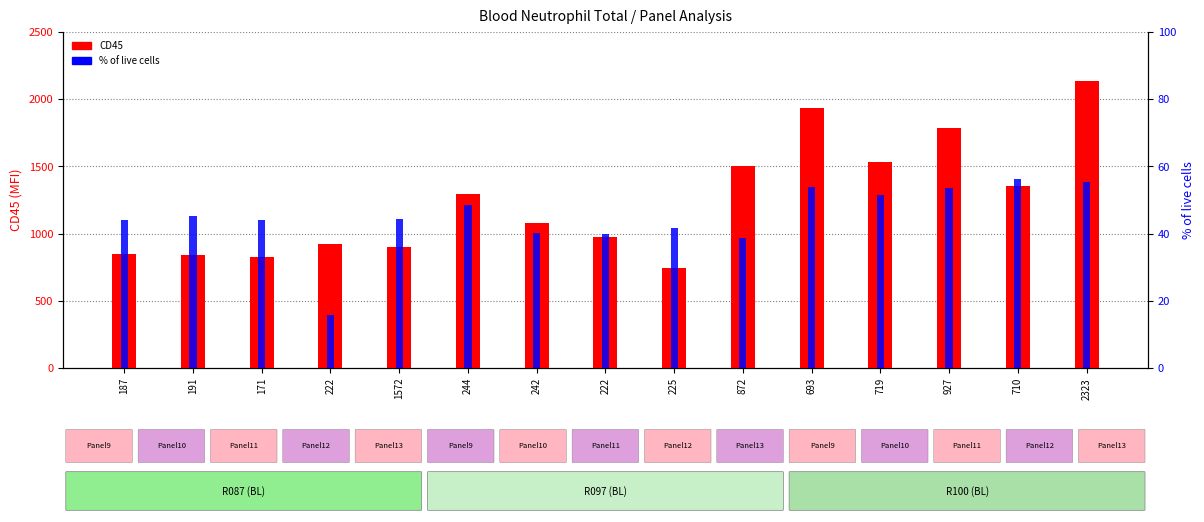

Does the chart contain stacked bars?

No